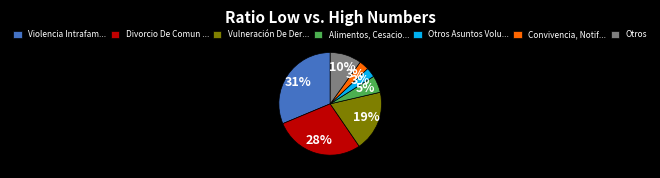

Count the number of slices in the pie.

7